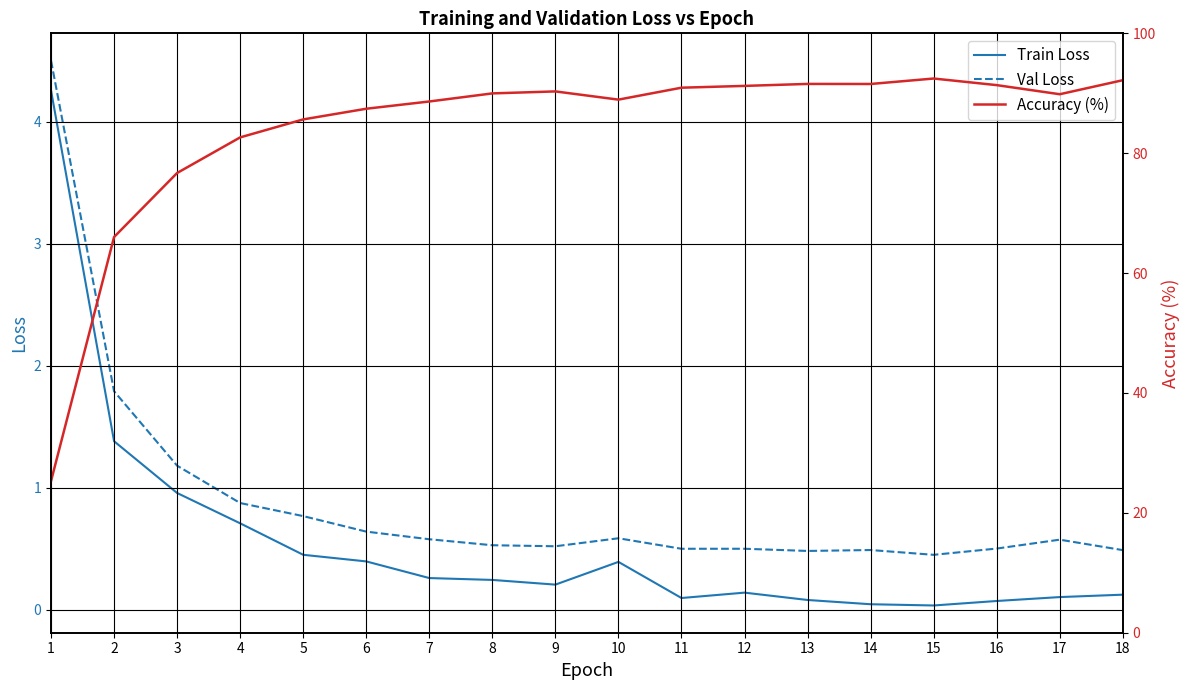

The value of Train Loss at 16 is 0.1. True or false?

True